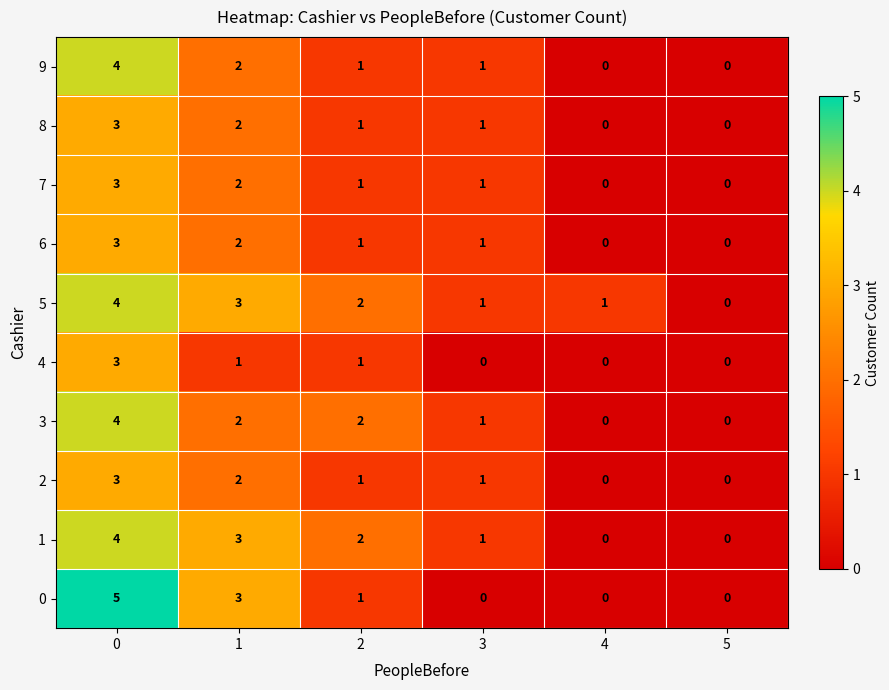

How many values in the 9 series are below 1?

2